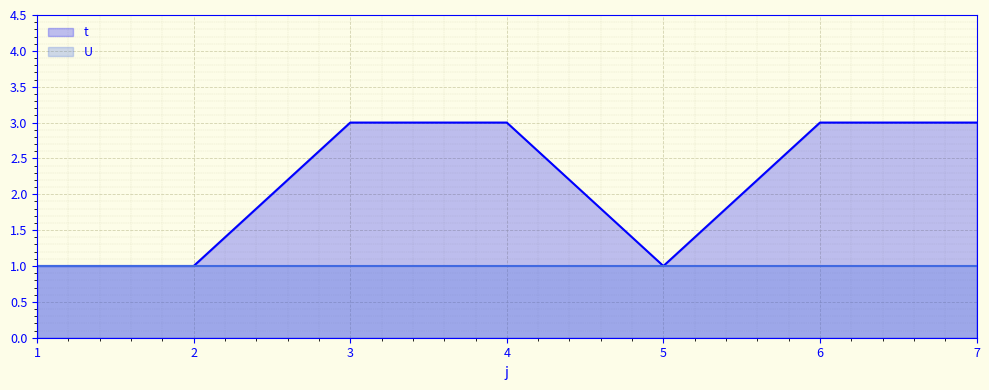

Reading left to right, extract all data points from this chart.

1=1	2=1	3=3	4=3	5=1	6=3	7=3